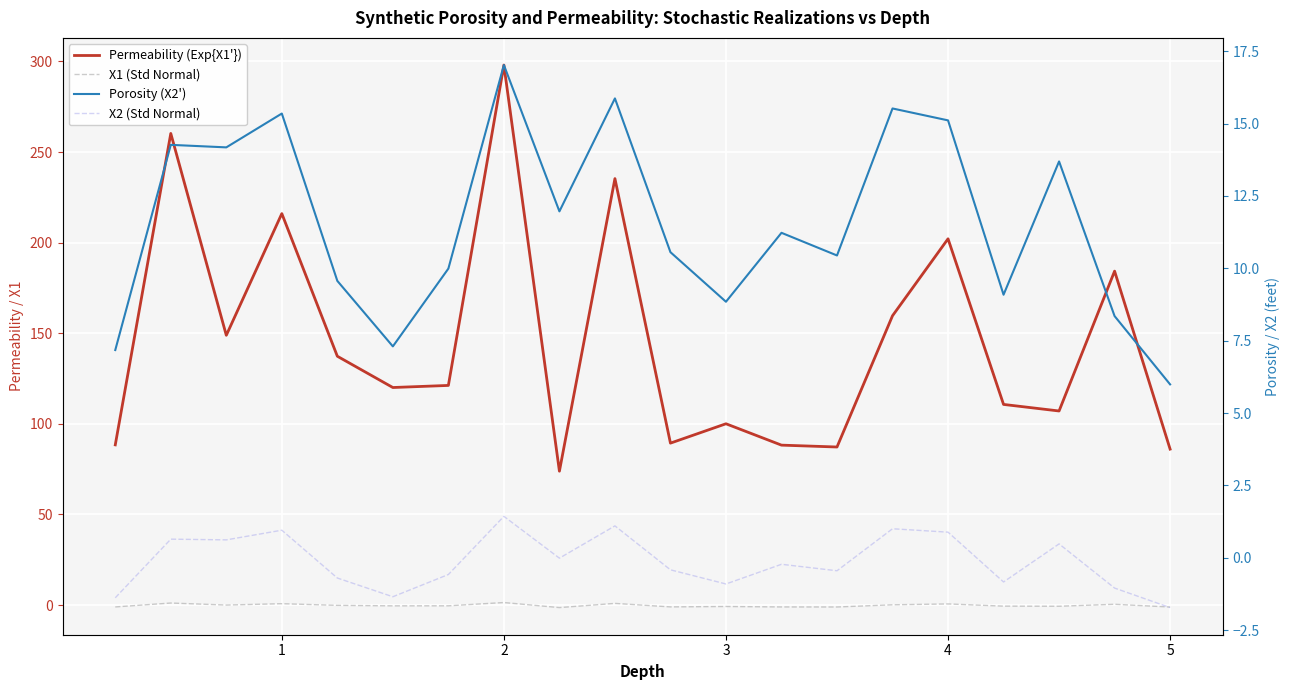

What is the value of the Porosity (X2') point at the 6th from the left?

7.3